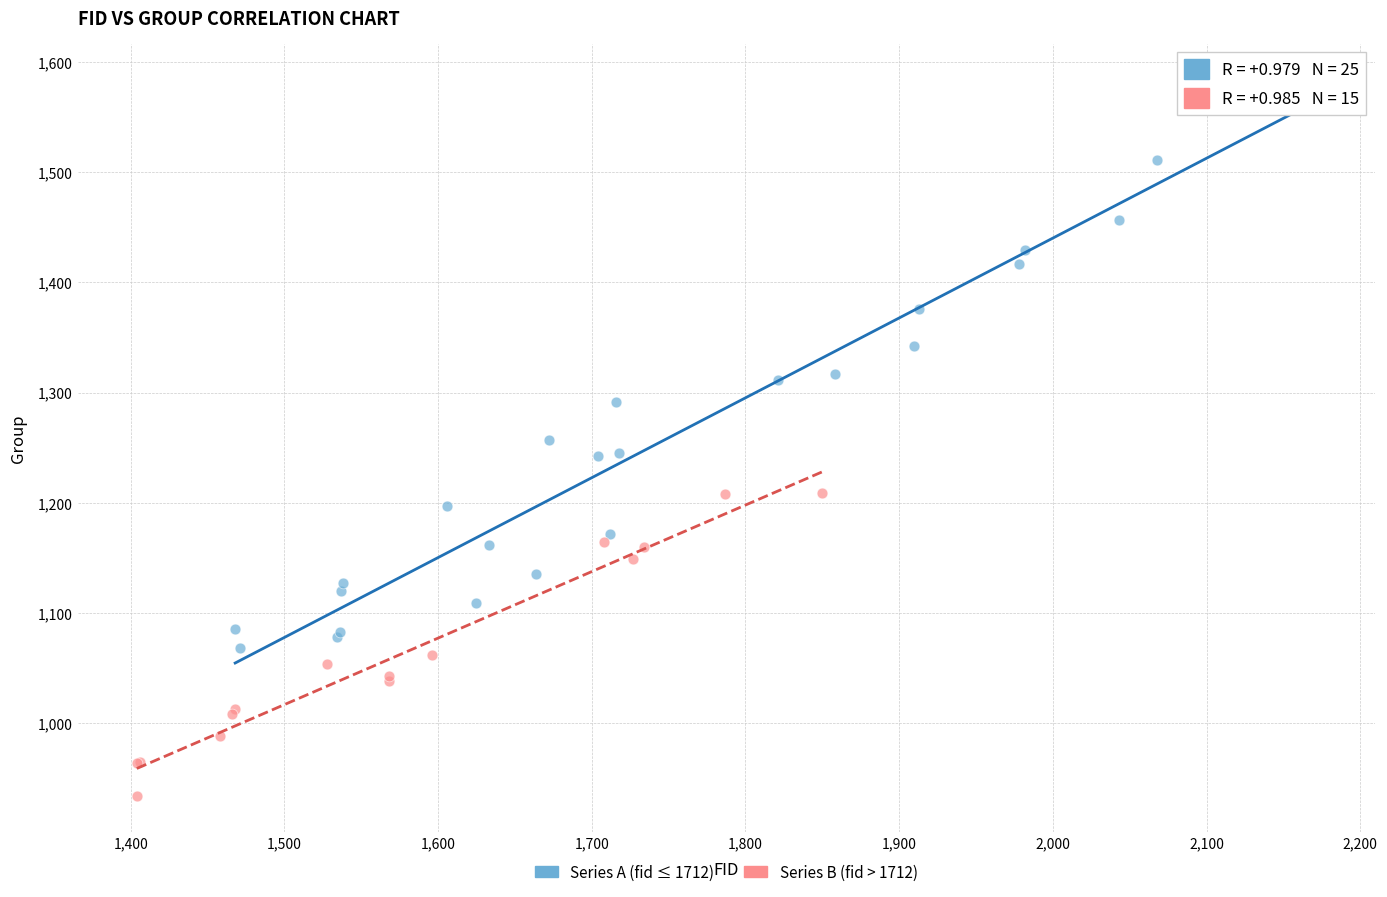

Which series has the largest Y range (max minus min)?

Series A (fid ≤ 1712)